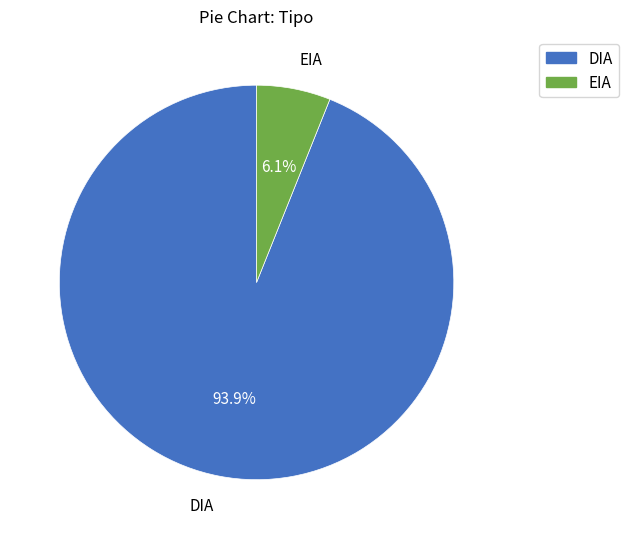

Between DIA and EIA, which is larger?

DIA